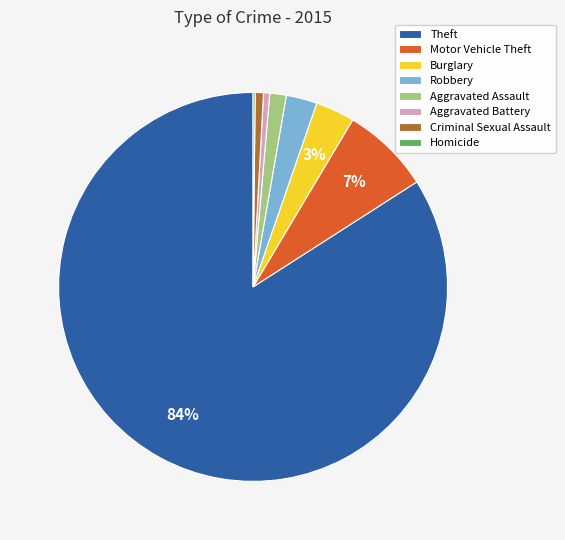

To the nearest percent, what is the difference between the Criminal Sexual Assault and Robbery slice percentages?

2%